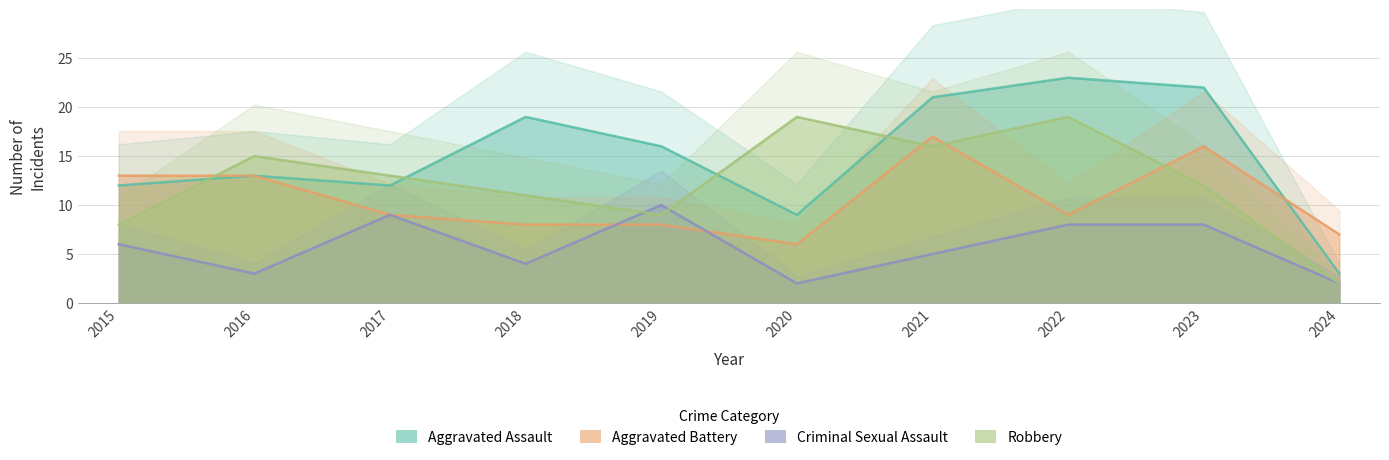

After their last crossing, which series has the higher values: Robbery or Criminal Sexual Assault?

Robbery